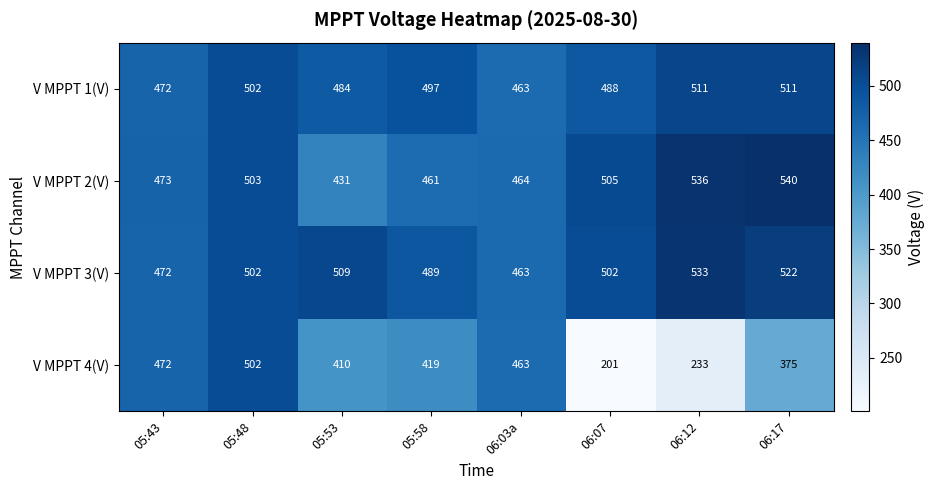

Is the value of V MPPT 4(V) at 06:03a greater than the value of V MPPT 1(V) at 06:12?

No